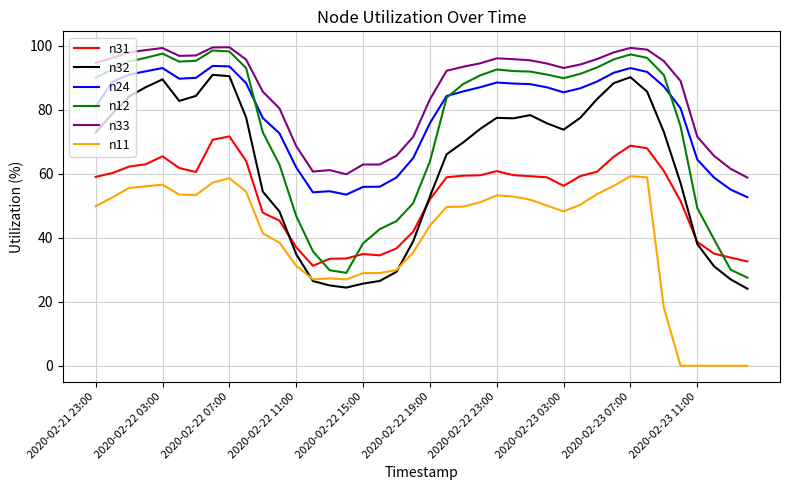

True or false: n31 and n33 cross at least once.

False